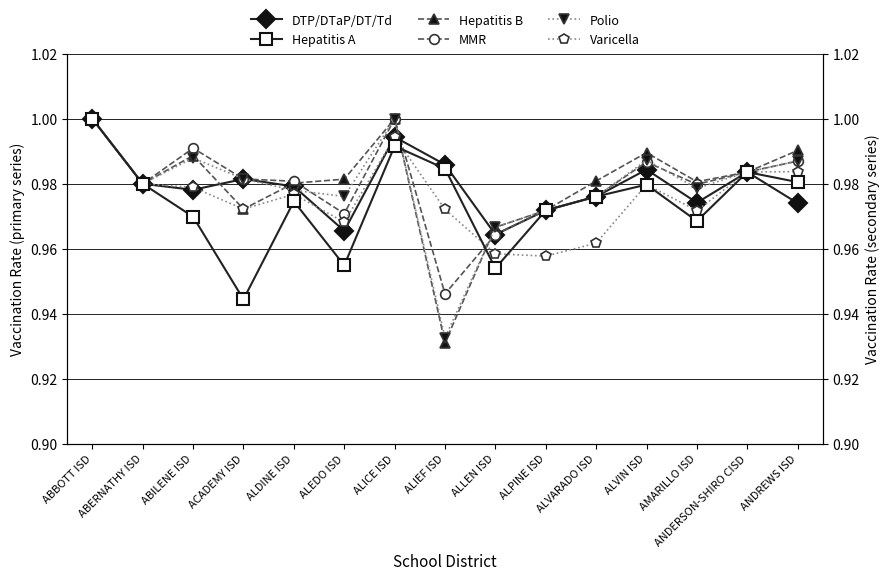

Where is the first local maximum for Varicella?

ALDINE ISD